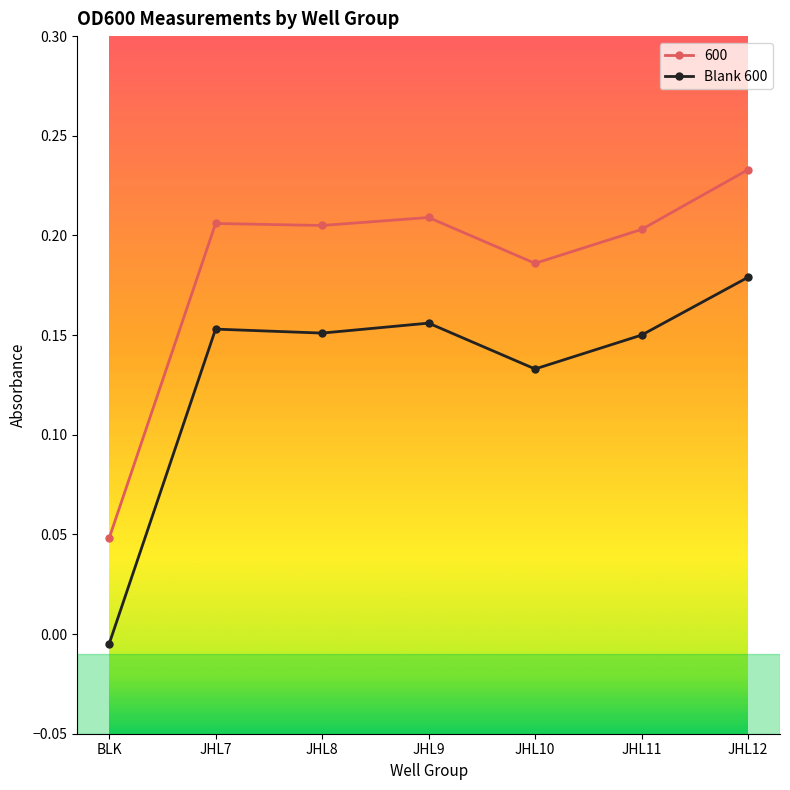

Is it true that 600 equals 0.2 at JHL10?

True